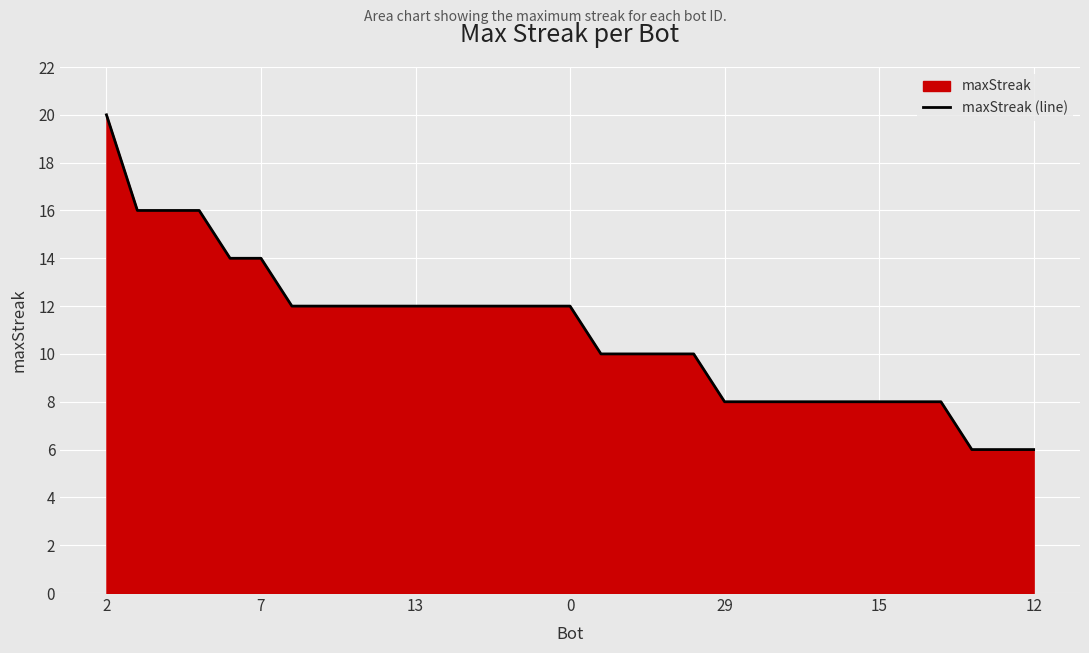

Which category has the highest value across all series?

2